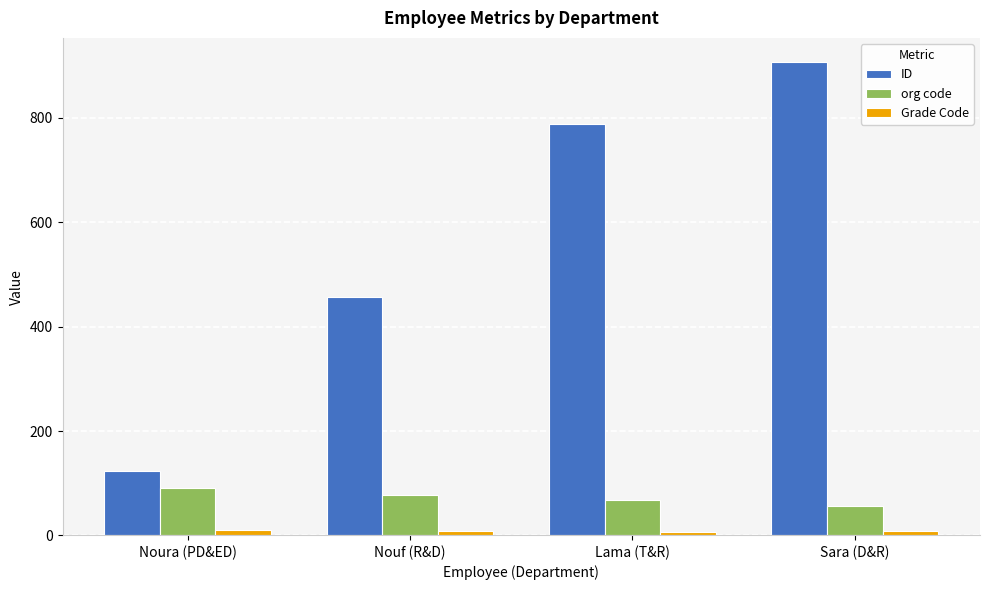

At Sara (D&R), list the series in order from largest to smallest.

ID, org code, Grade Code